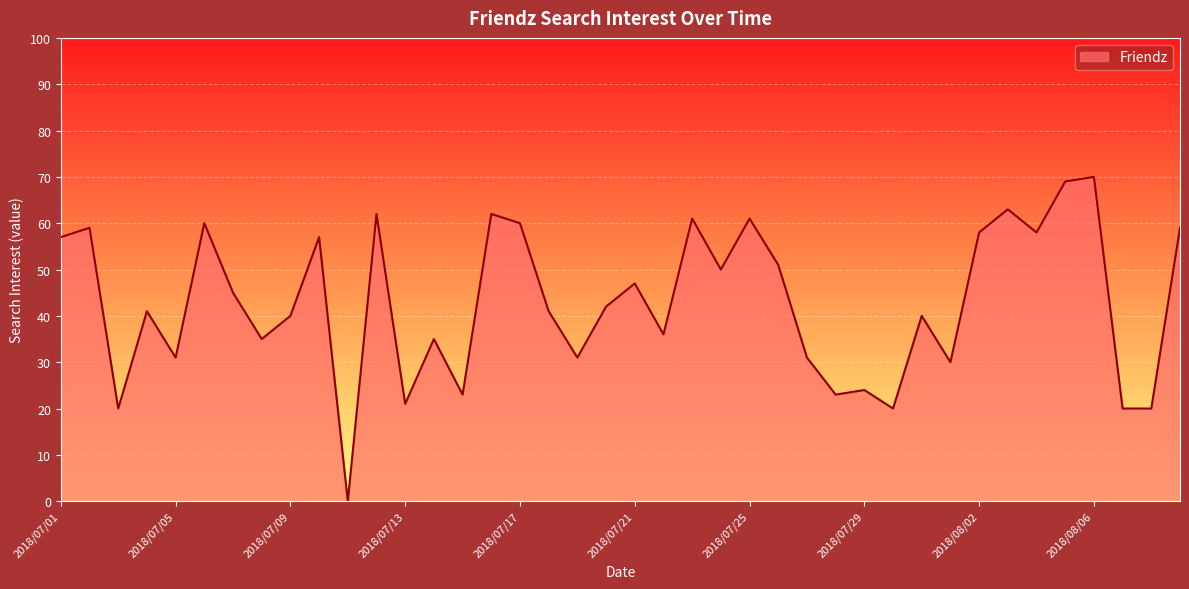

What is the difference between the maximum and minimum values?

70